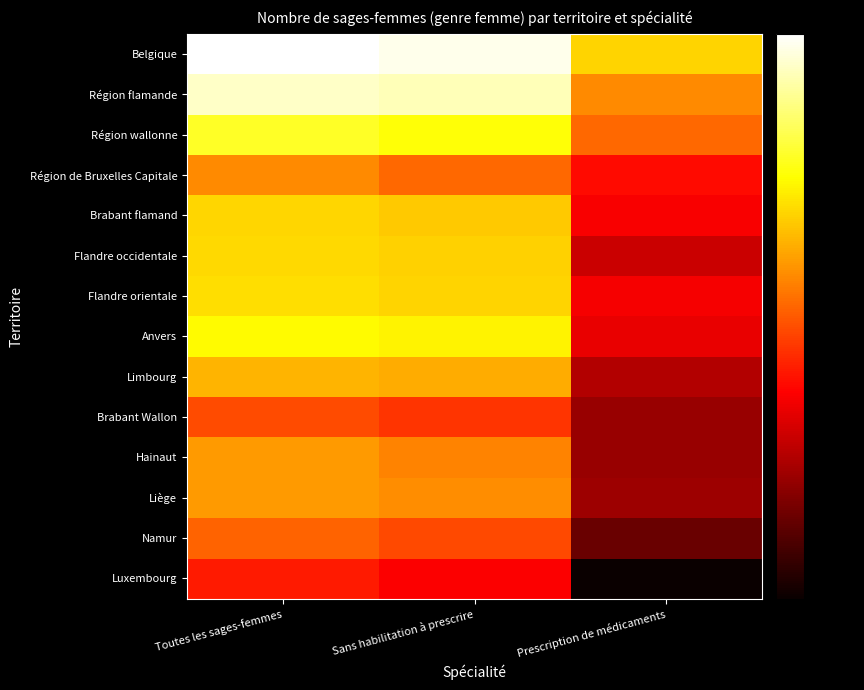

Rank the series at Prescription de médicaments from highest to lowest value.

Belgique, Région flamande, Région wallonne, Région de Bruxelles Capitale, Brabant flamand, Flandre orientale, Anvers, Flandre occidentale, Limbourg, Liège, Brabant Wallon, Hainaut, Namur, Luxembourg